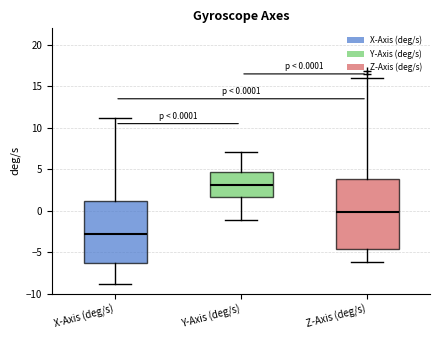

Comparing the boxes themselves (not the whiskers), which one is the tallest?

Z-Axis (deg/s)